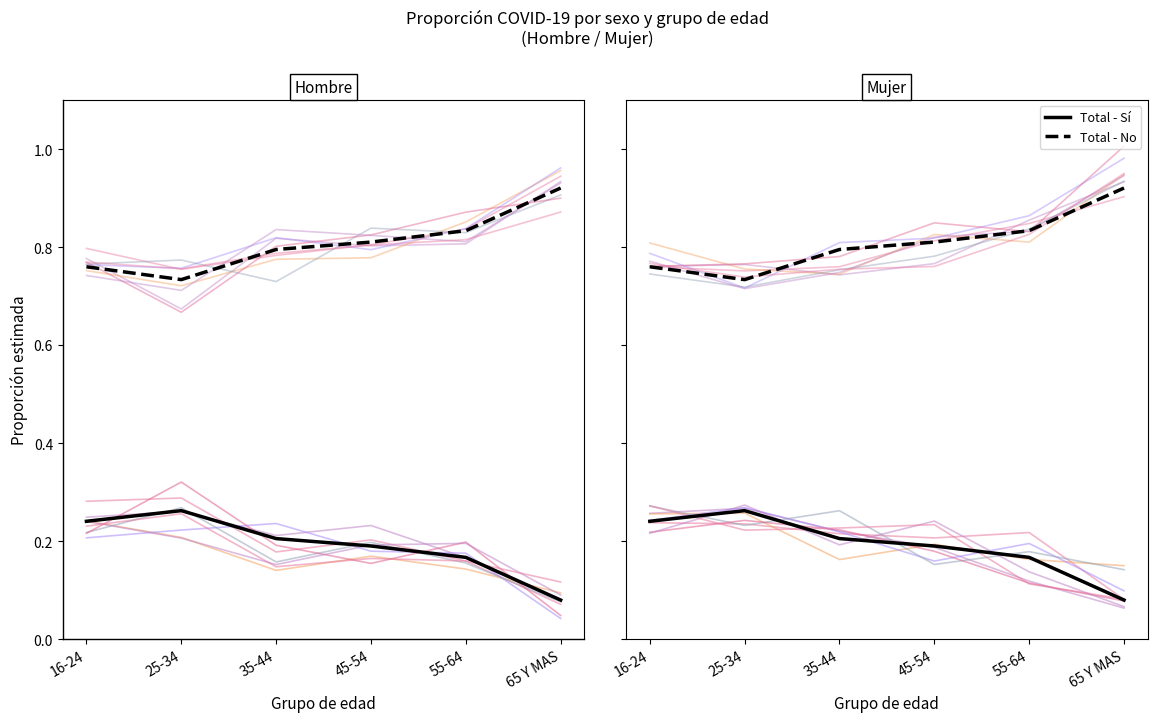

How many interior local valleys does the Total - No series have?

1